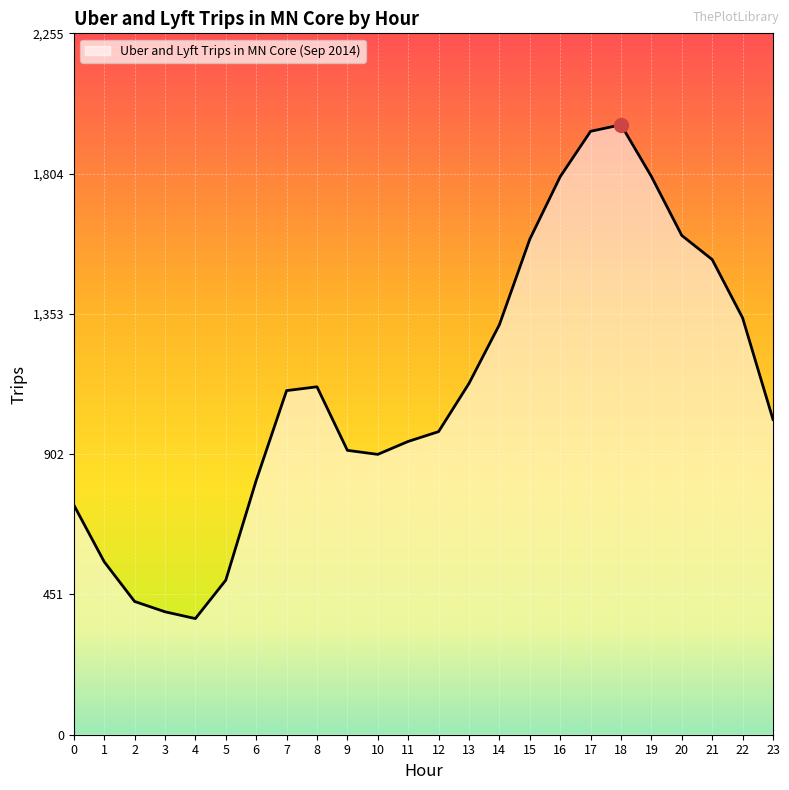

What is the difference between the values at 12 and 0?

235.7